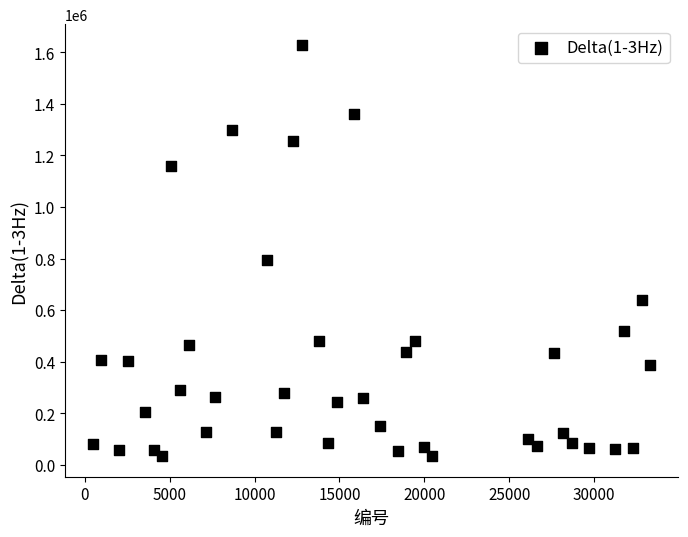

What Y value in the scatter plot is closest to 831200?

795020